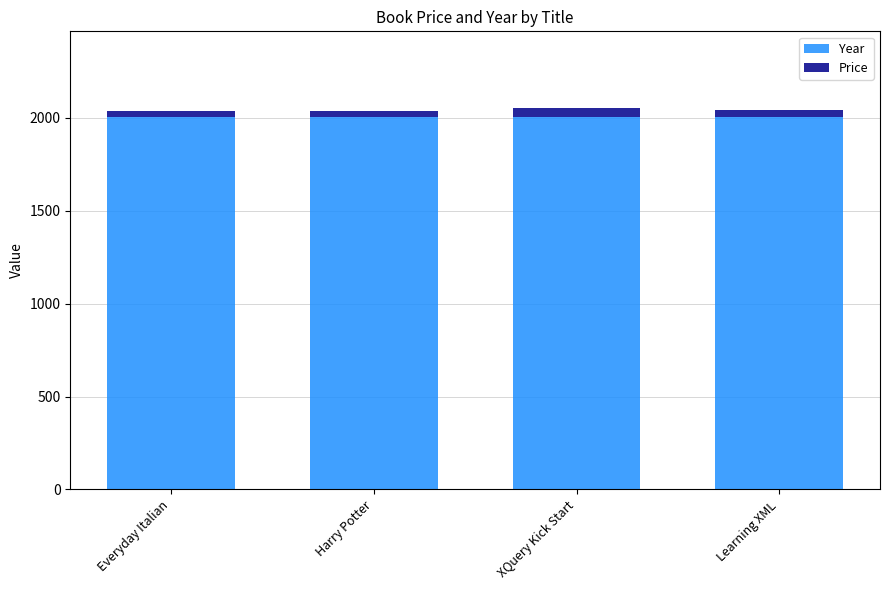

Is it true that Year equals 2003.0 at Learning XML?

True